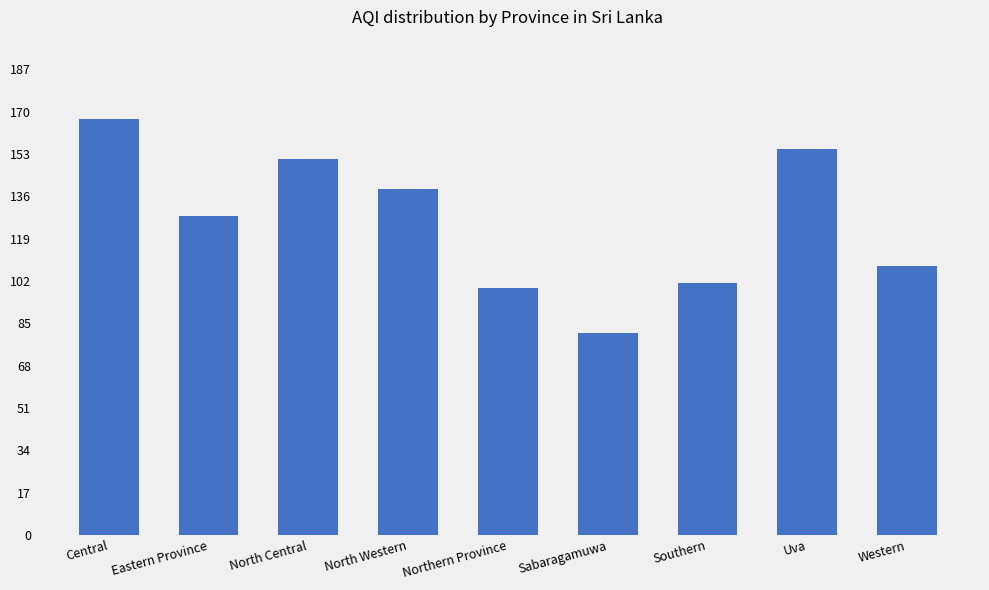

List the labels in order of value, largest first.

Central, Uva, North Central, North Western, Eastern Province, Western, Southern, Northern Province, Sabaragamuwa